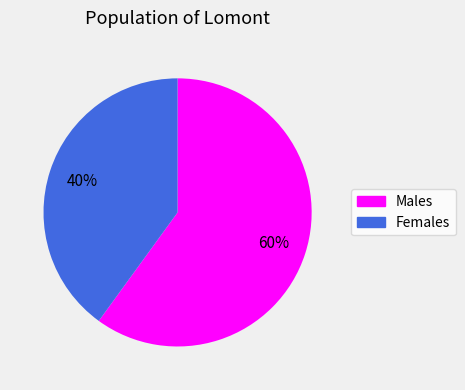

How many segments does this pie chart have?

2